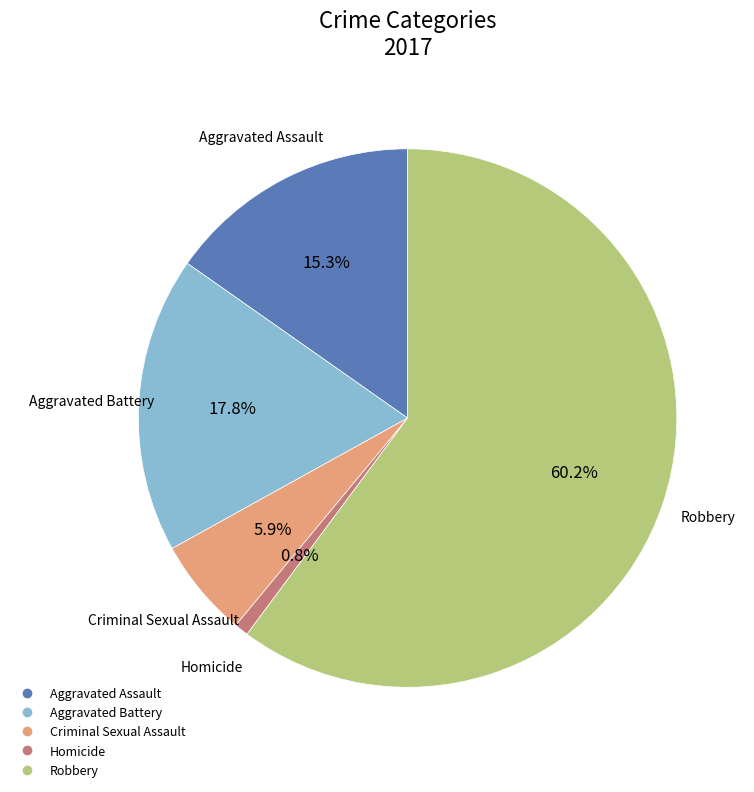

To the nearest percent, what is the average slice percentage?

20%